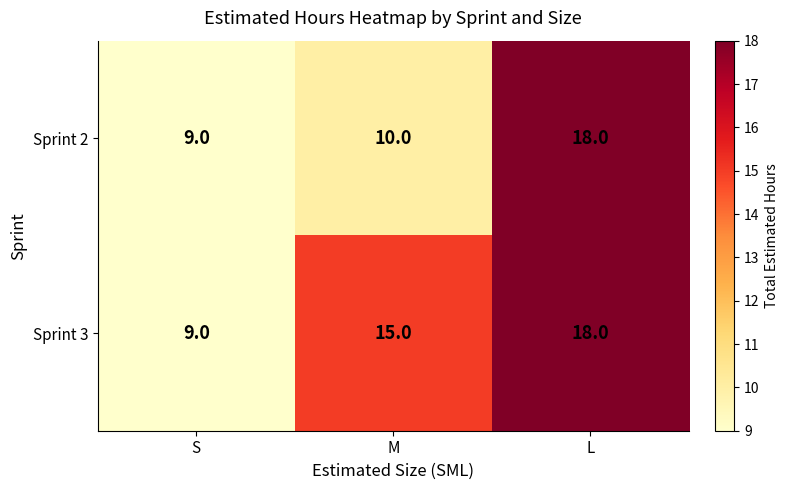

What is the average value of the Sprint 2 series?

12